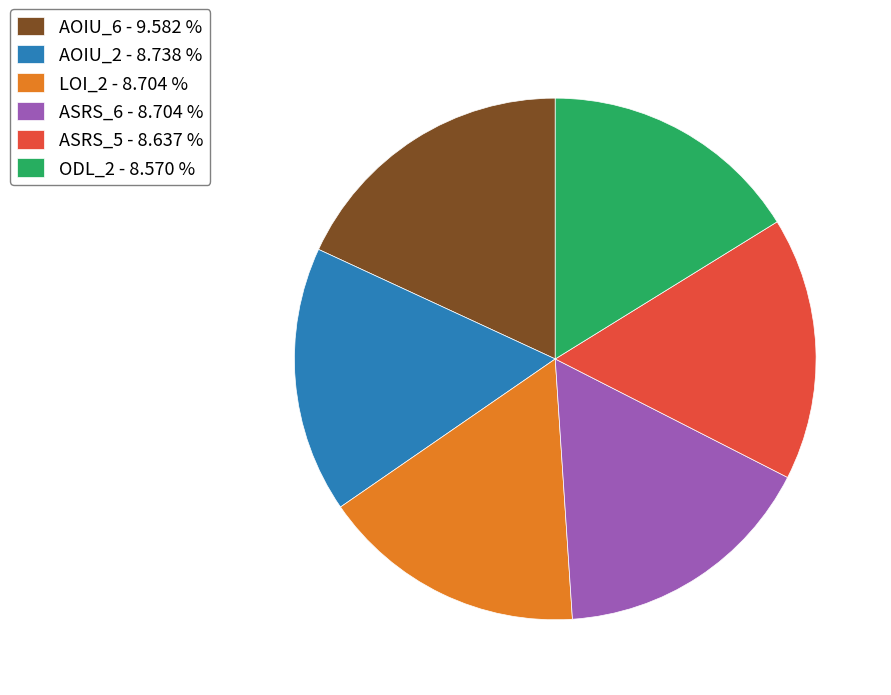

Does AOIU_6 - 9.582 % represent more than half of the total?

No